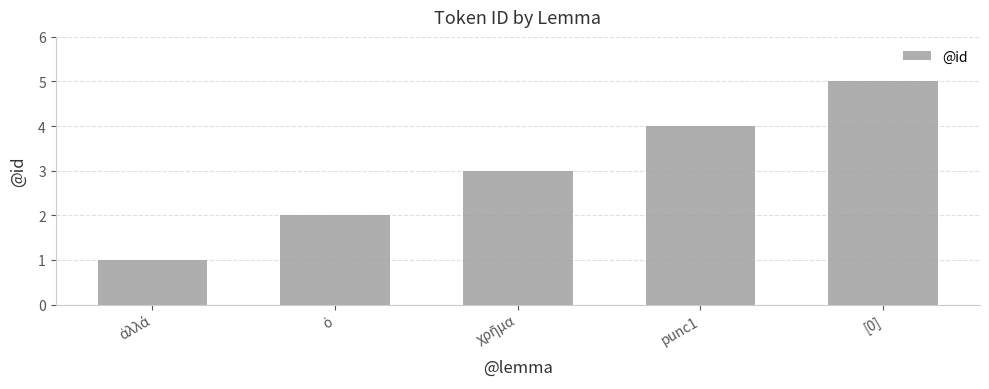

What is the average value?

3